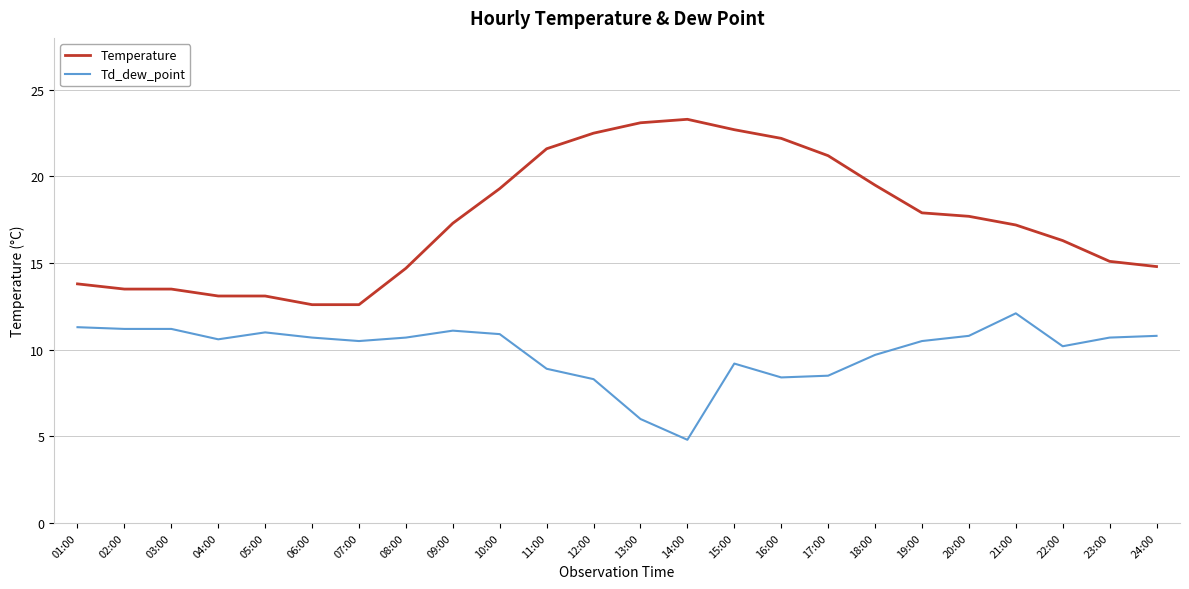

At 12:00, list the series in order from smallest to largest.

Td_dew_point, Temperature